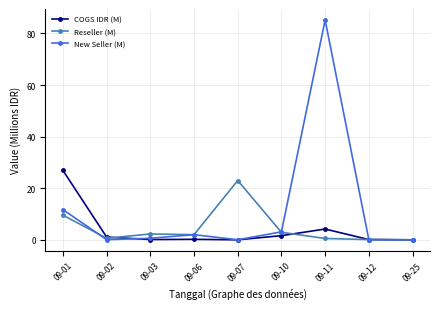

Is it true that Reseller (M) equals 5.5 at 09-01?

False